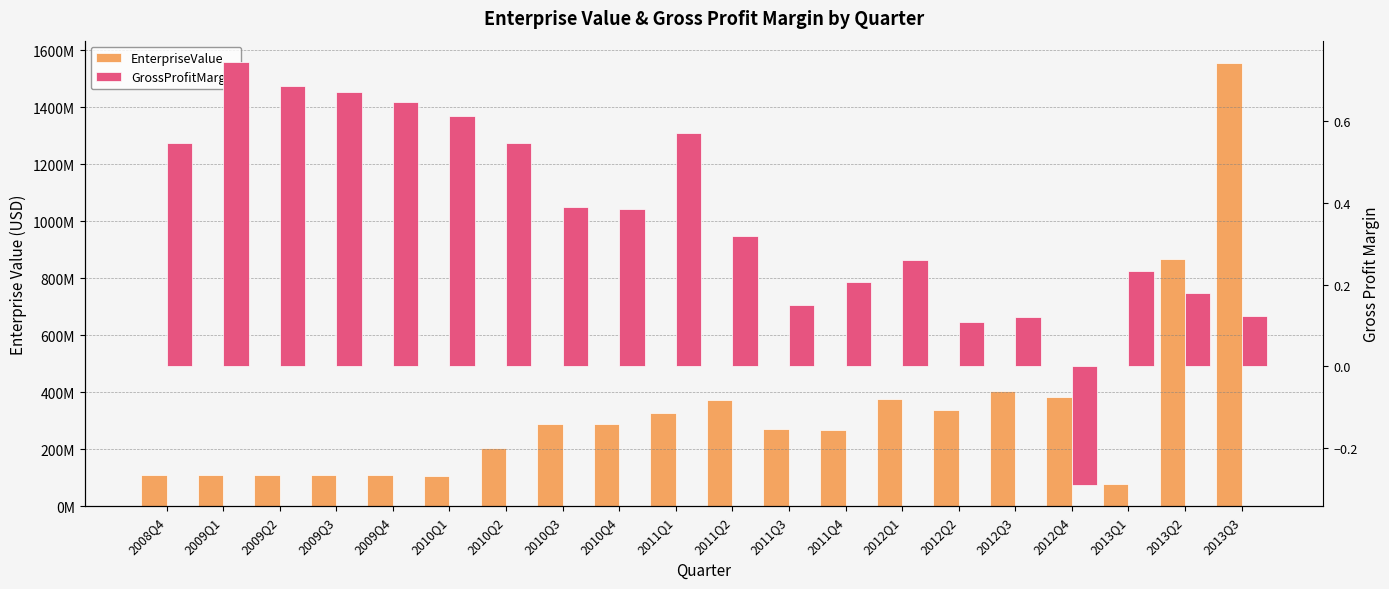

What is the label of the 9th bar from the left?

2010Q4